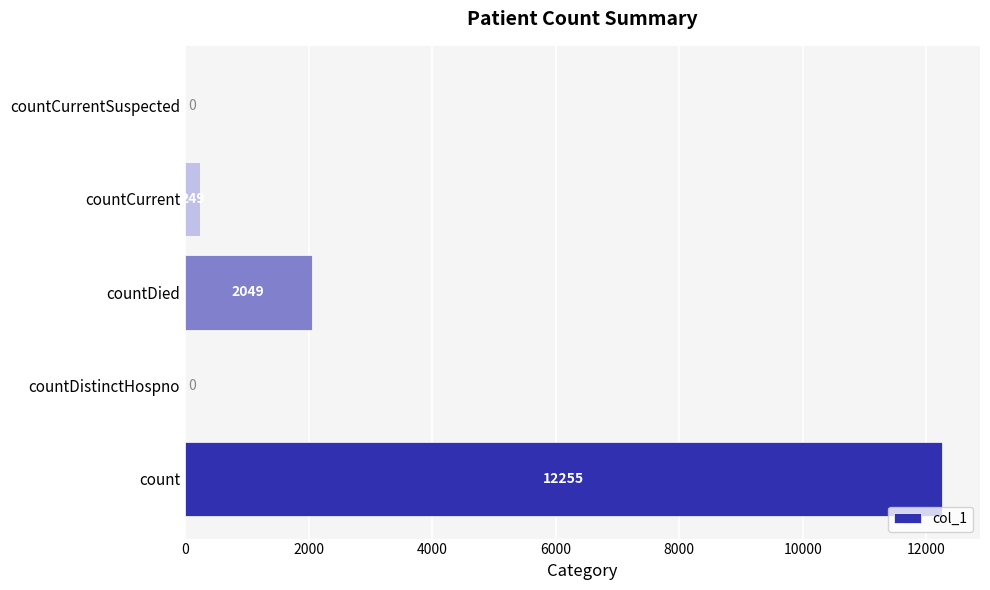

Where is the data nearest to the value 6127?

countDied